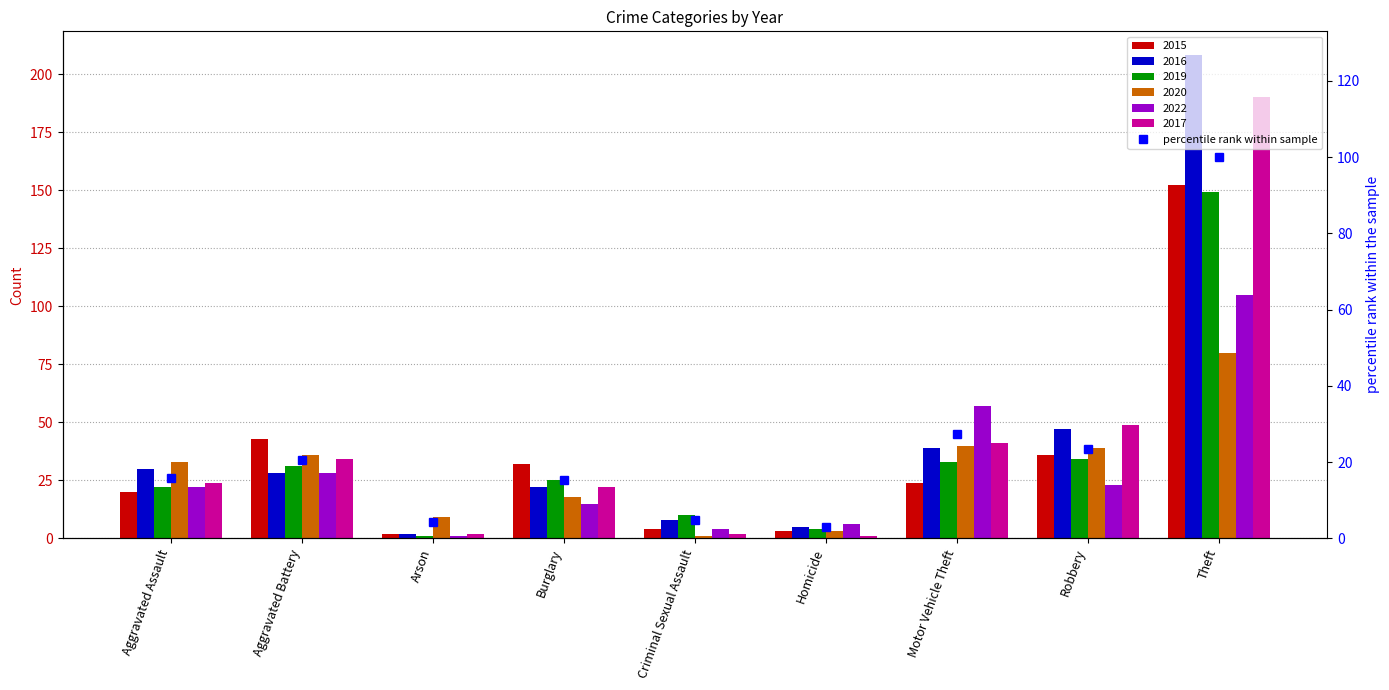

What is the smallest value displayed?

2.9